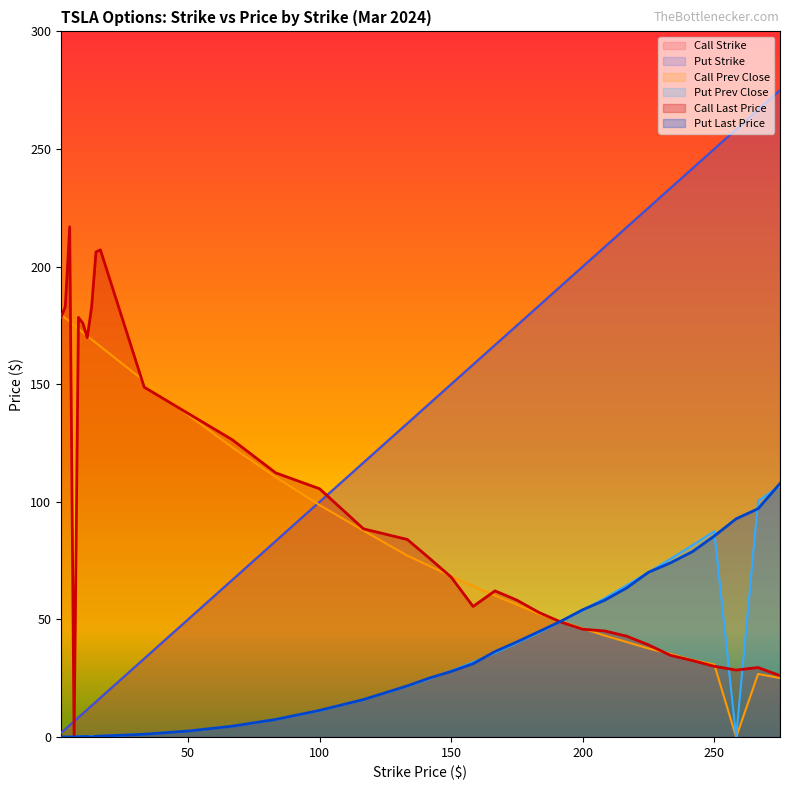

What is the difference between the maximum and second lowest values in the Put Strike series?

271.7